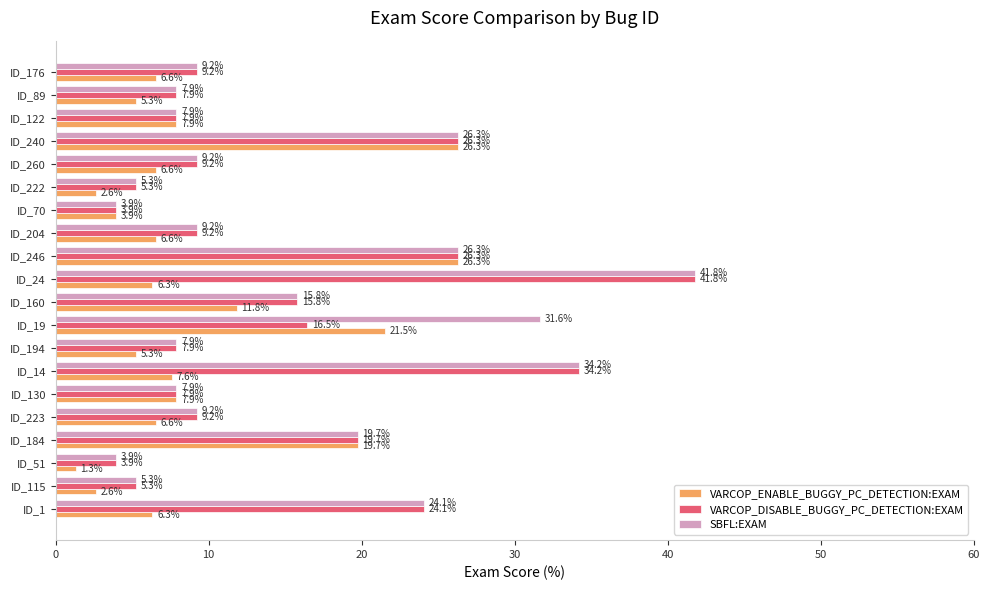

At which category is the sum across all series the highest?

ID_24